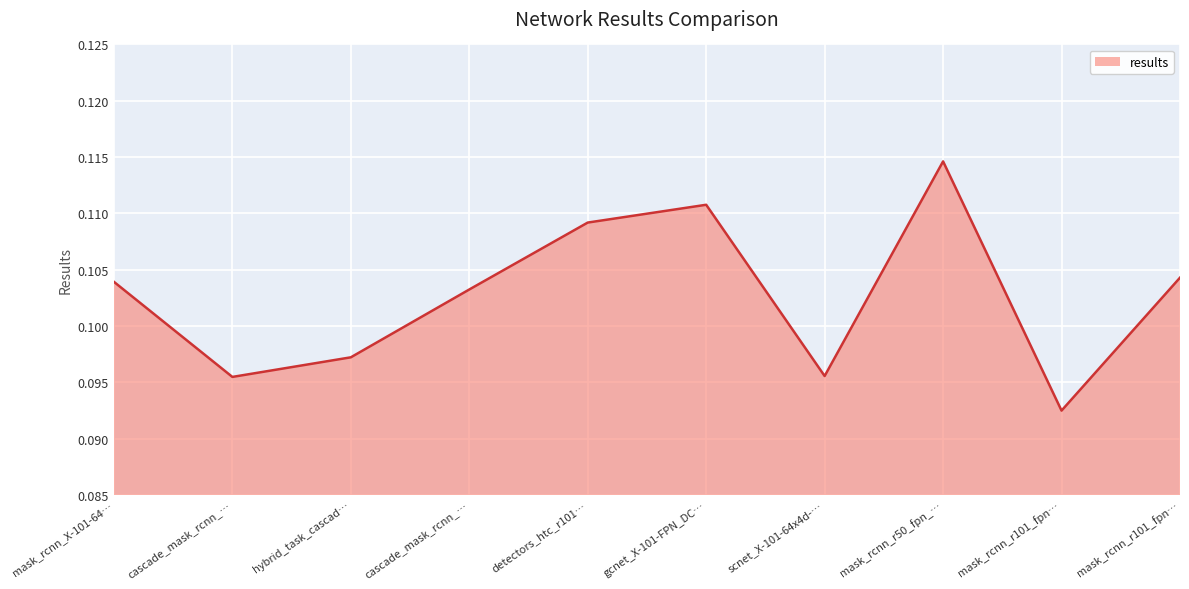

At which category does the data reach its first local valley?

cascade_mask_rcnn_…